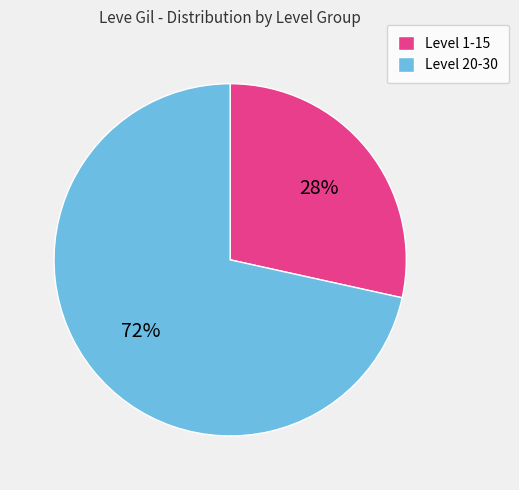

To the nearest percent, what percentage of the pie is Level 20-30?

72%